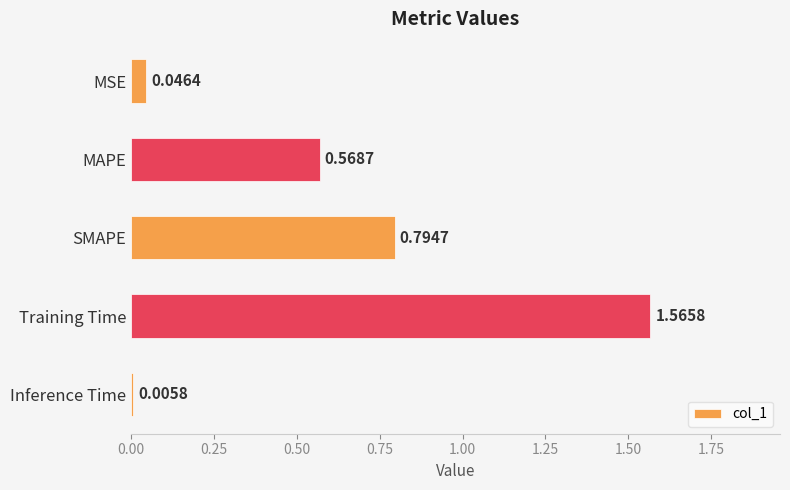

At which label is the value closest to 0?

Inference Time